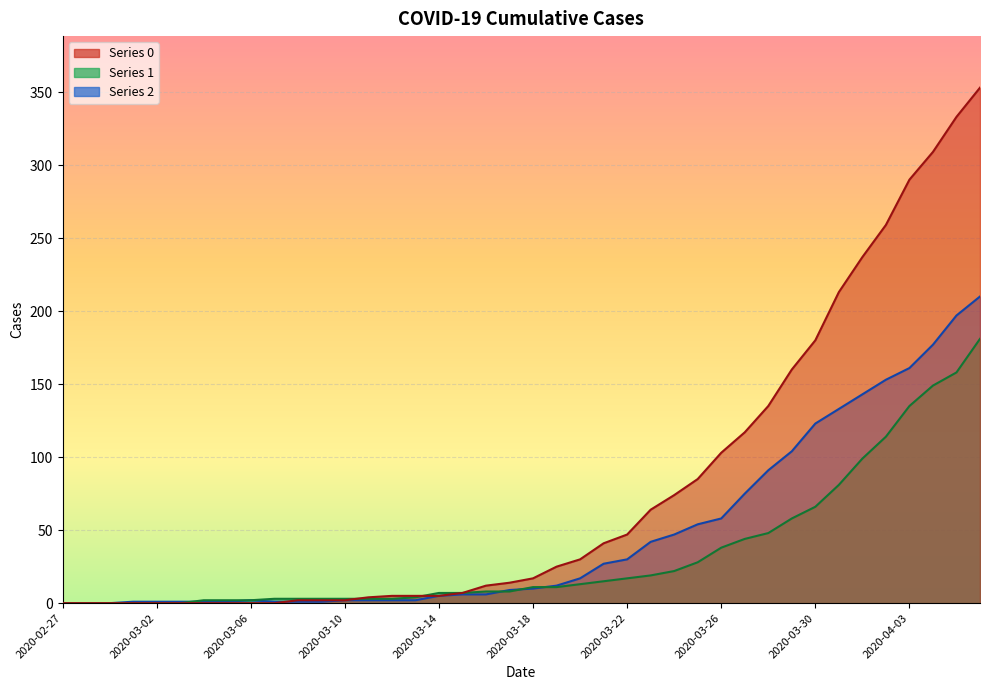

Rank the series by their maximum value, from lowest to highest.

1, 2, 0